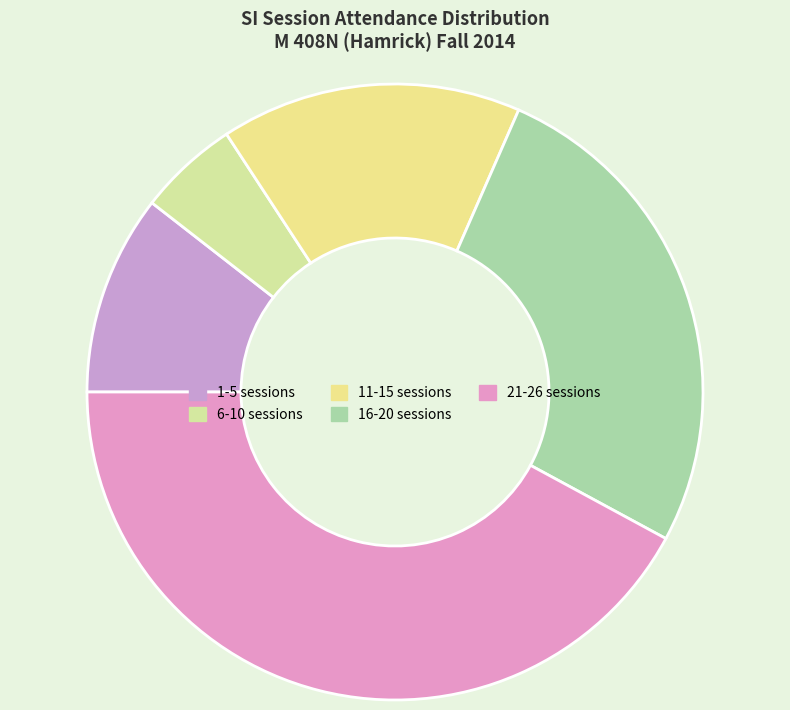

How many slices are in this pie chart?

5